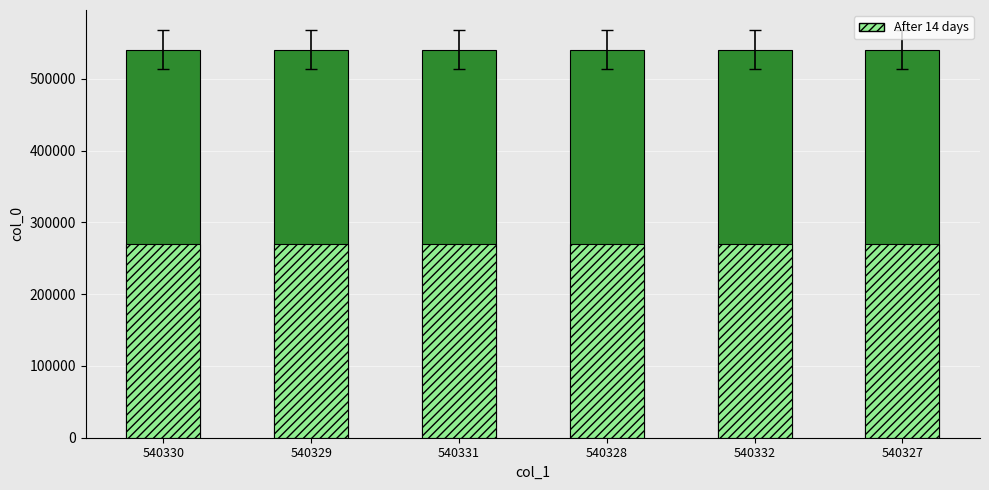

At which category is the sum across all series the highest?

540332